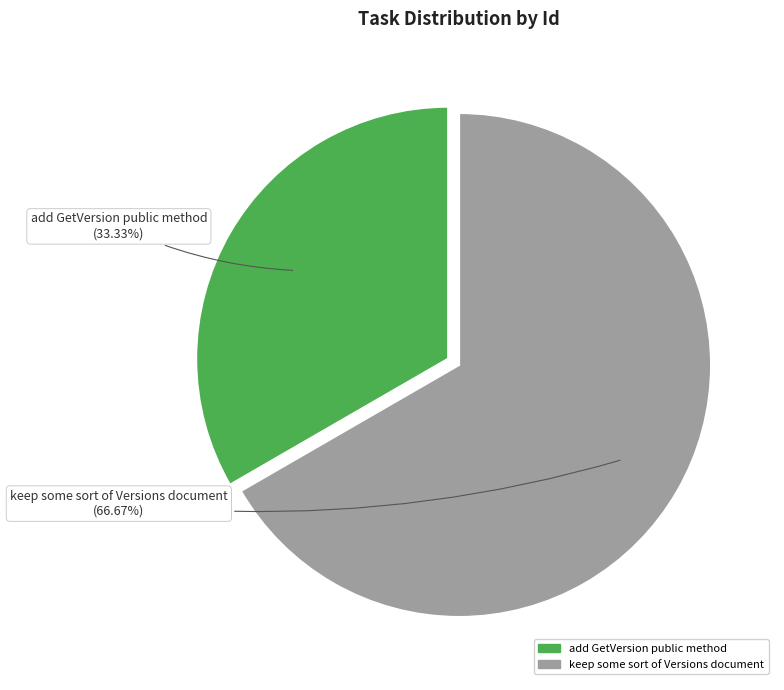

Count the number of slices in the pie.

2